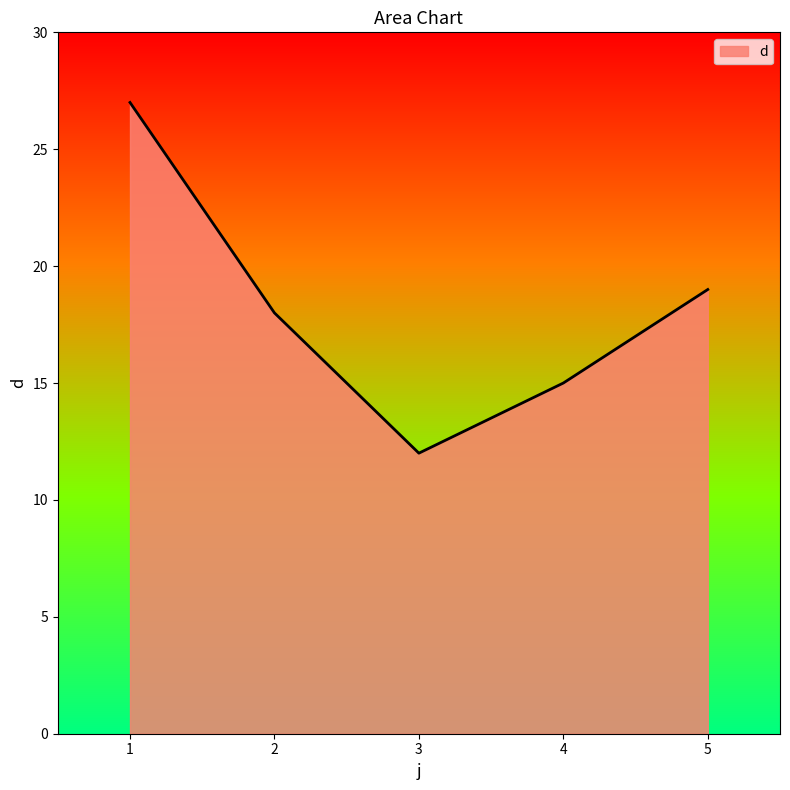

How many series are shown in this chart?

1